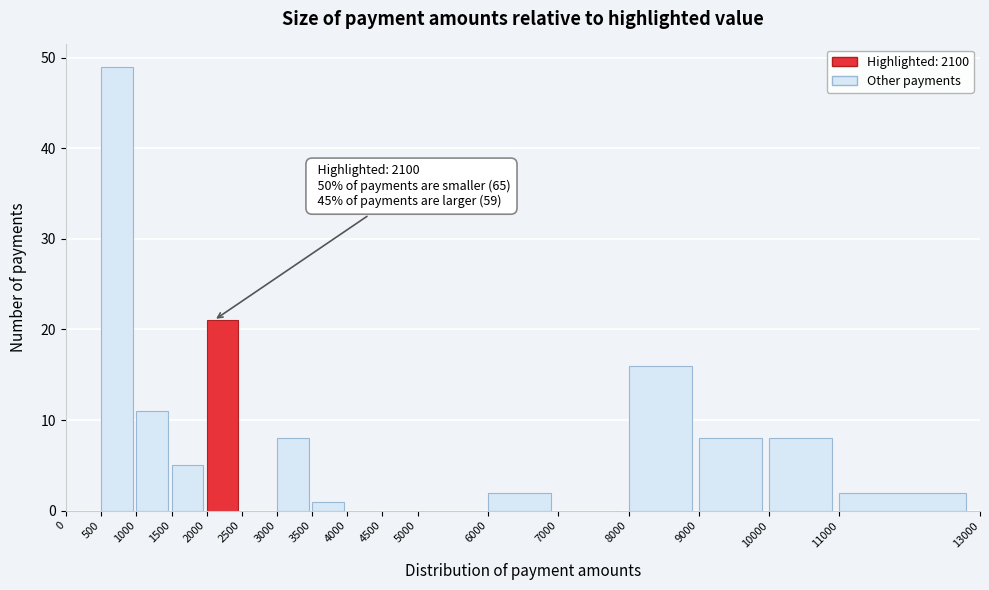

Which range on the x-axis has the tallest bar?

500 to 1000